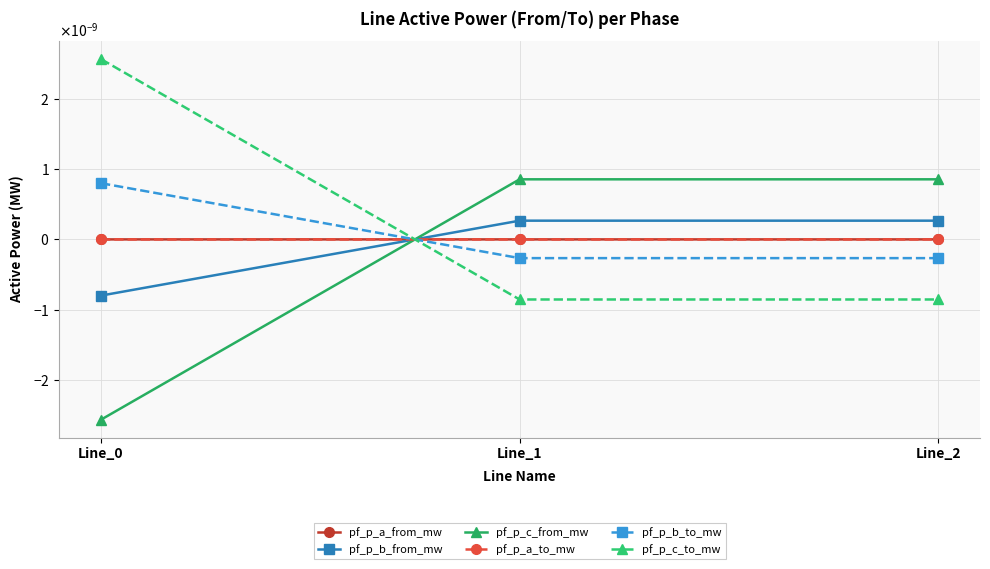

Does the chart have visible grid lines?

Yes